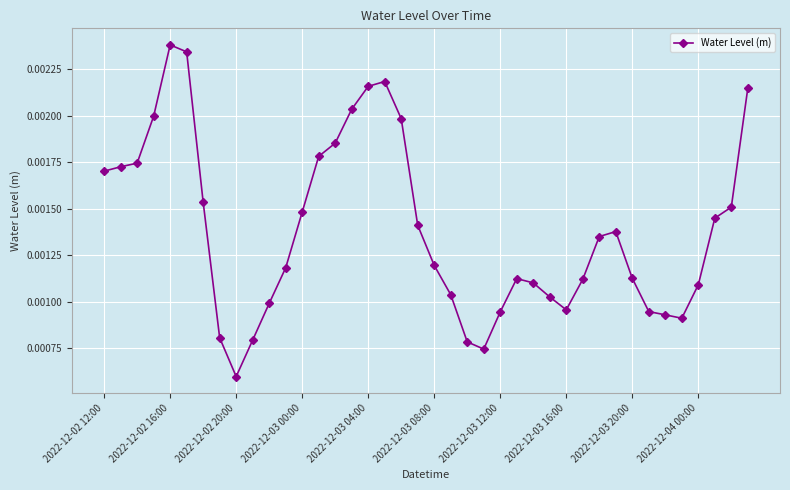

Count the values in the range 0 to 1.

40